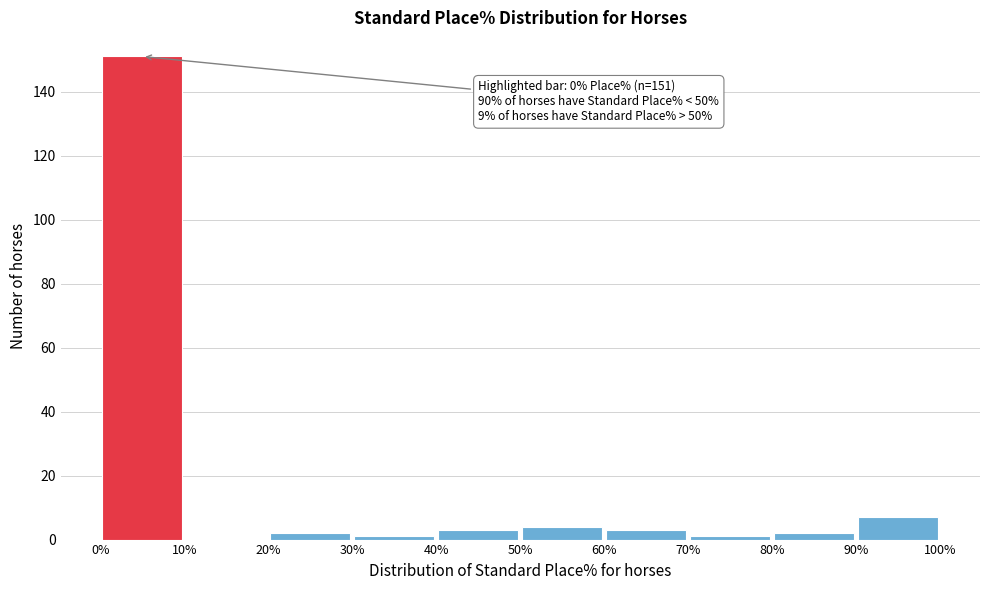

Over which range of the x-axis is the bar tallest?

0% to 10%